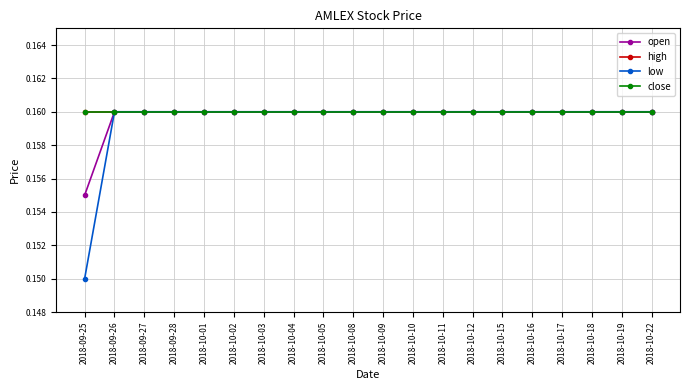

How many lines are shown in the chart?

4